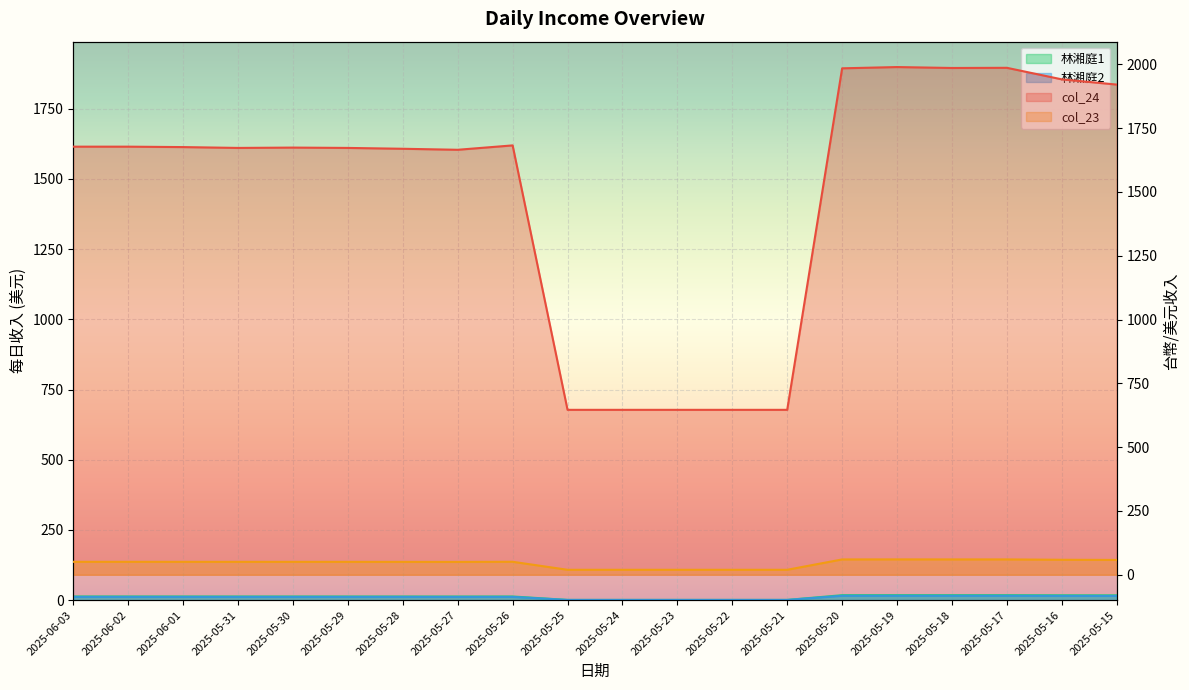

True or false: col_24 and 林湘庭1 intersect in this chart.

False